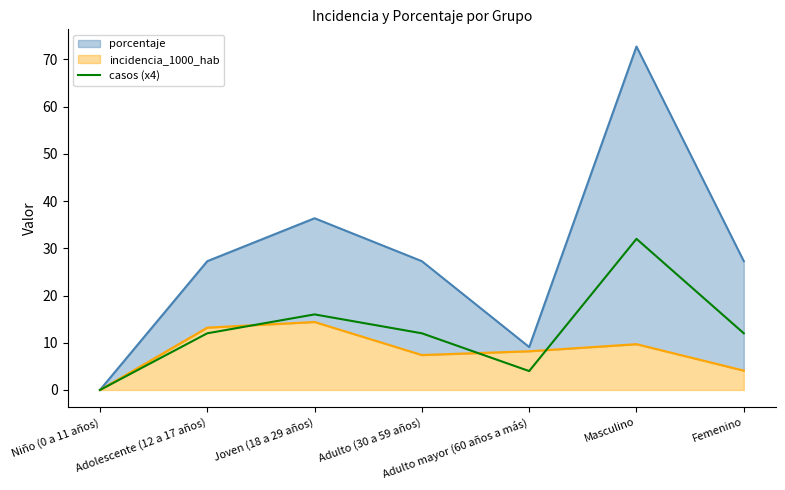

True or false: there are more than 1 points higher than both neighbors.

True